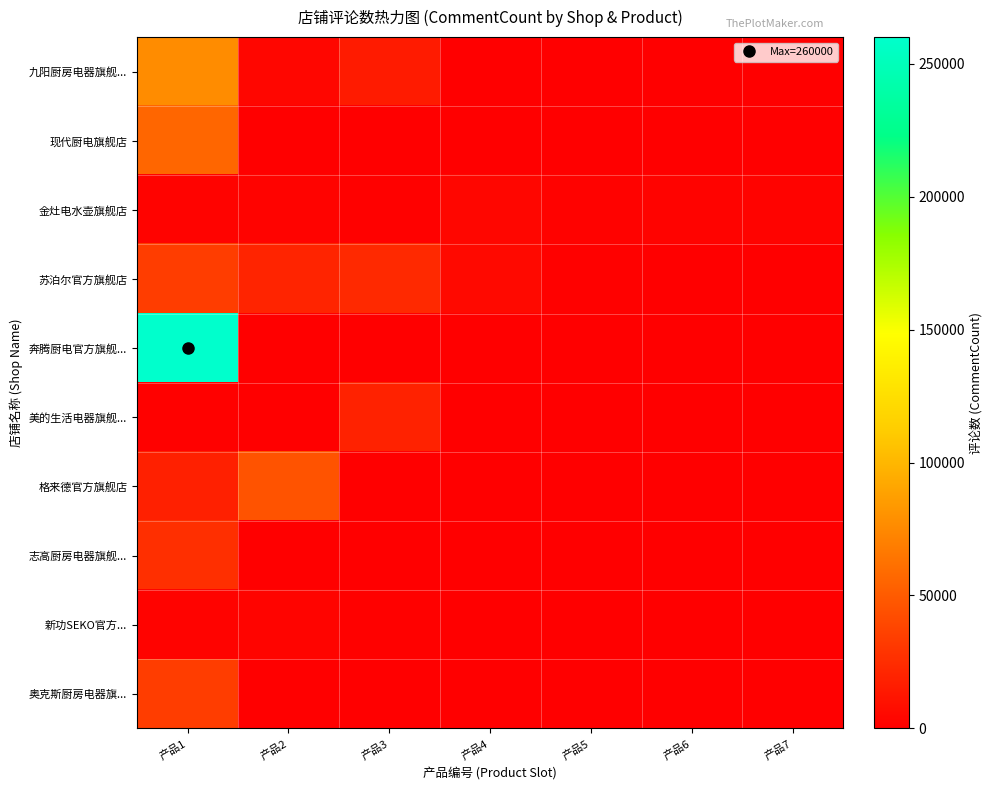

Which has a higher value, 产品2 or 产品4?

产品2